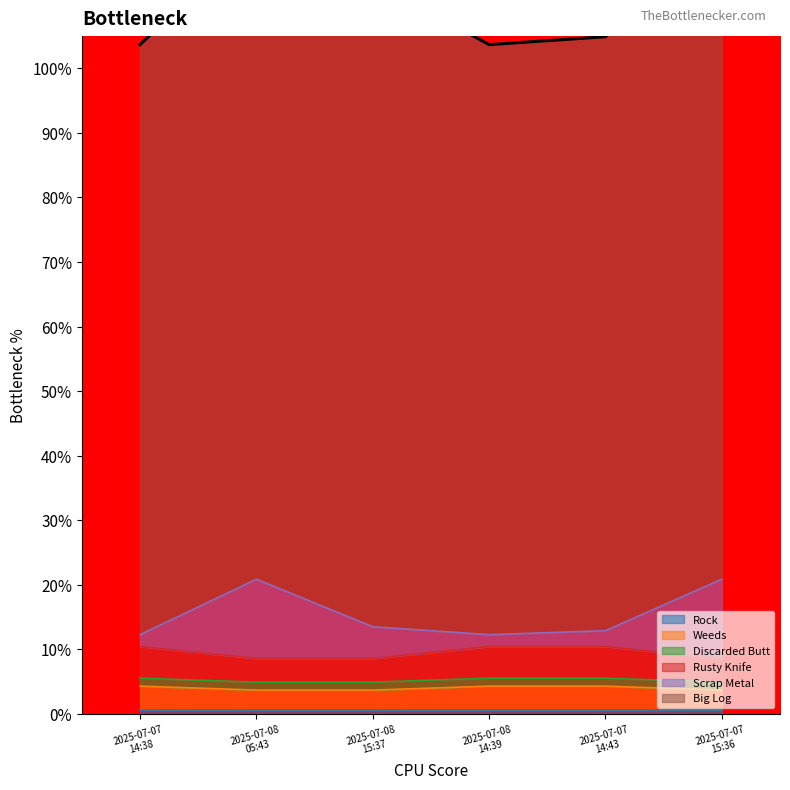

What is the lowest value of the Weeds series?

3.7